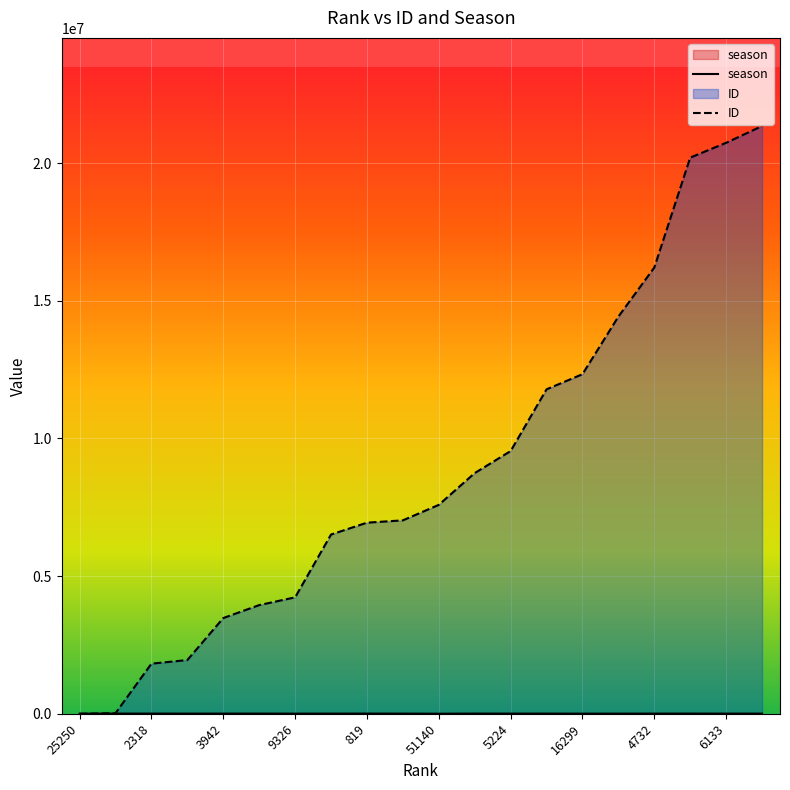

The value of ID at 51140 is 1661297. True or false?

False